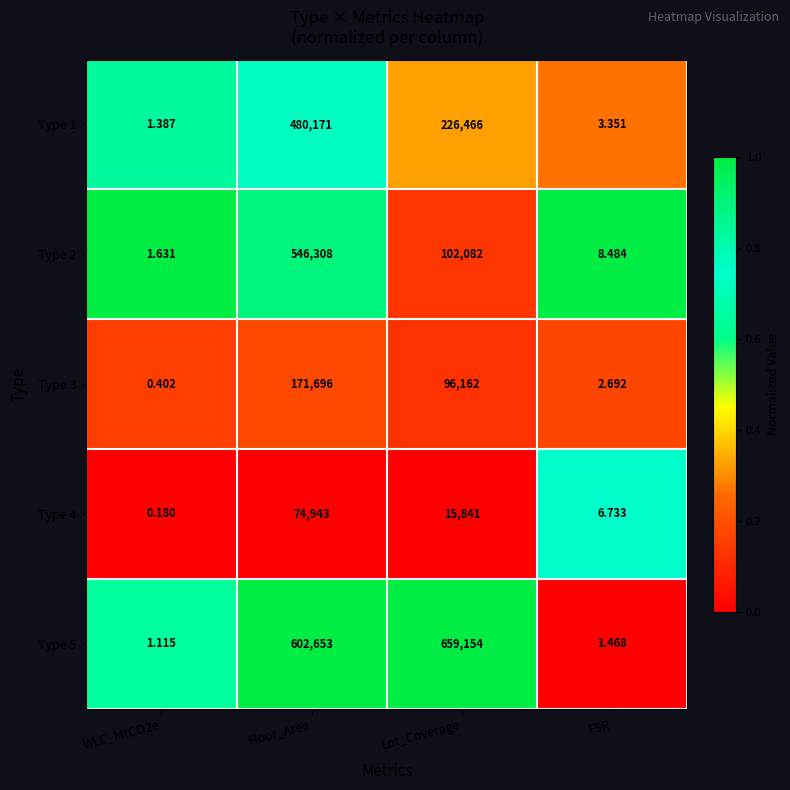

At Floor_Area, list the series in order from smallest to largest.

Type 4, Type 3, Type 1, Type 2, Type 5